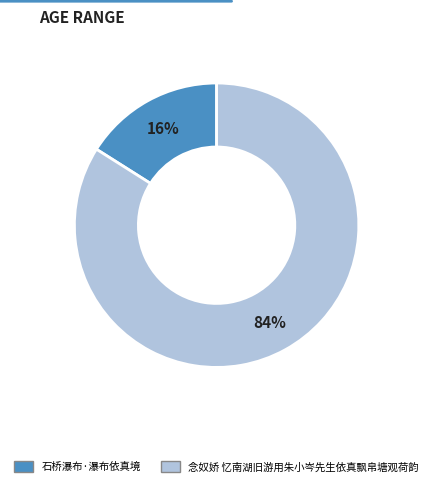

Approximately how many times larger is the value at 石桥瀑布·瀑布依真境 compared to 念奴娇 忆南湖旧游用朱小岑先生依真飘帛塘观荷韵?

0.2